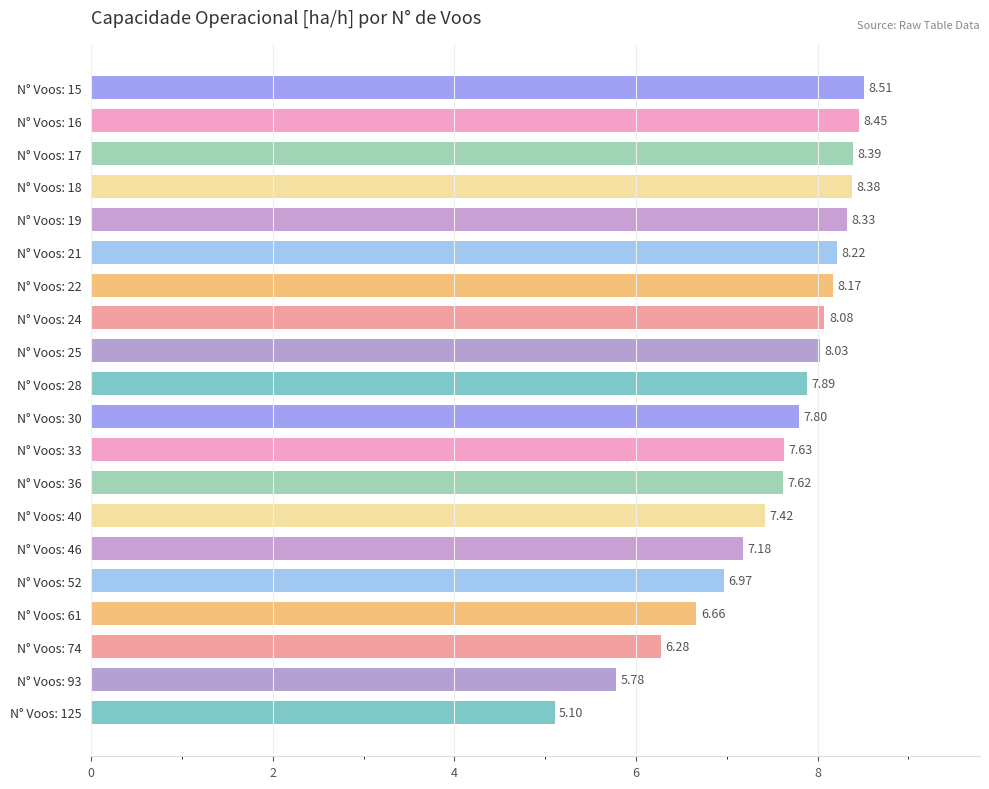

Rank the categories by value from lowest to highest.

N° Voos: 125, N° Voos: 93, N° Voos: 74, N° Voos: 61, N° Voos: 52, N° Voos: 46, N° Voos: 40, N° Voos: 36, N° Voos: 33, N° Voos: 30, N° Voos: 28, N° Voos: 25, N° Voos: 24, N° Voos: 22, N° Voos: 21, N° Voos: 19, N° Voos: 18, N° Voos: 17, N° Voos: 16, N° Voos: 15